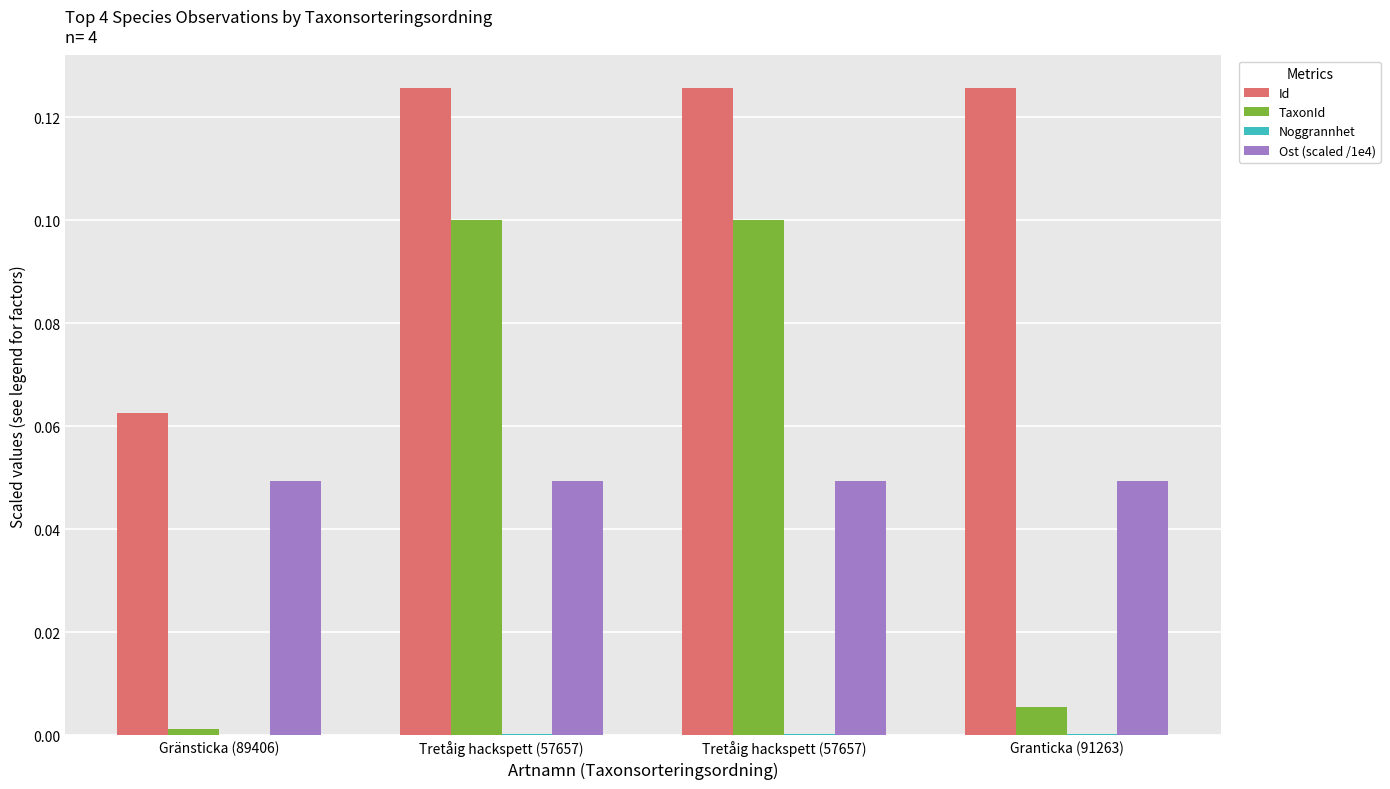

How many groups of bars are there?

4